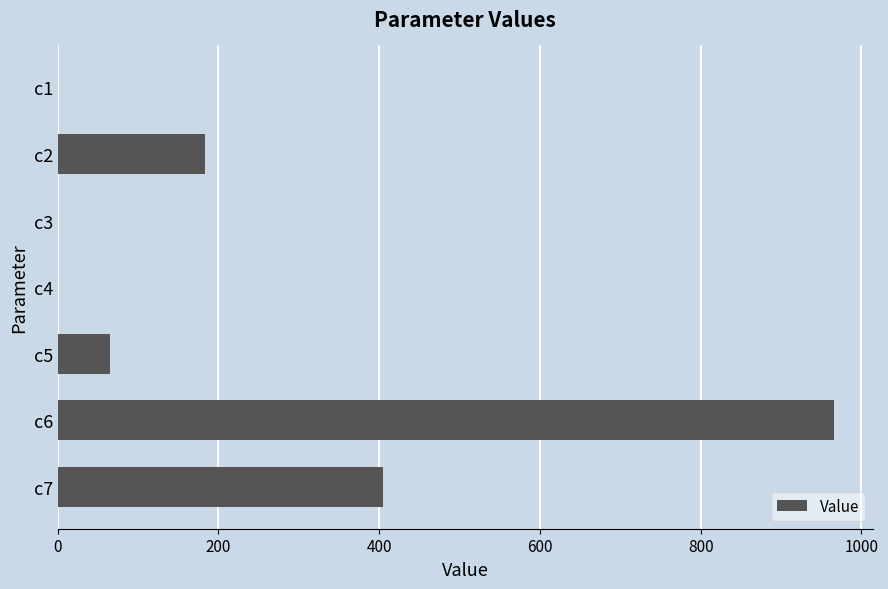

At which label is the value closest to 482?

c7